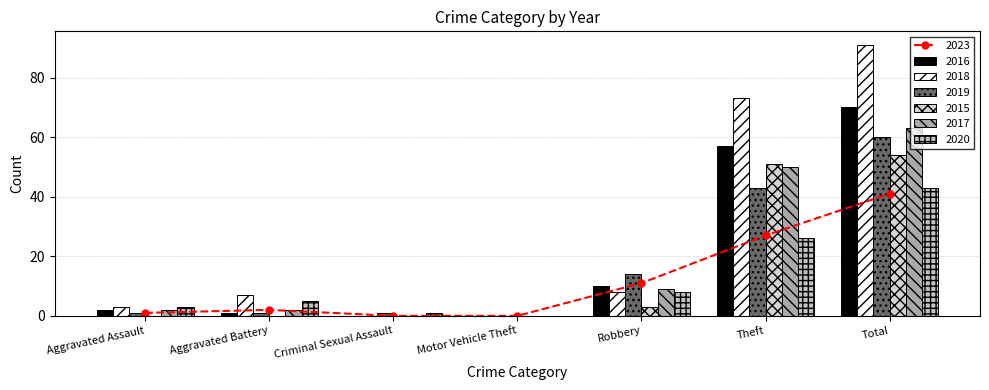

What is the greatest value displayed?

91